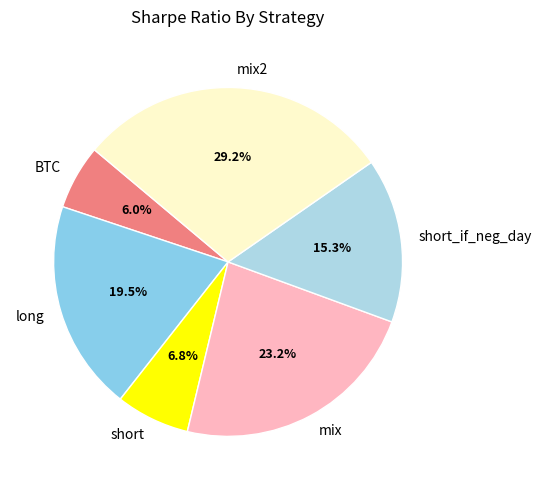

Does mix account for over 50% of the chart?

No